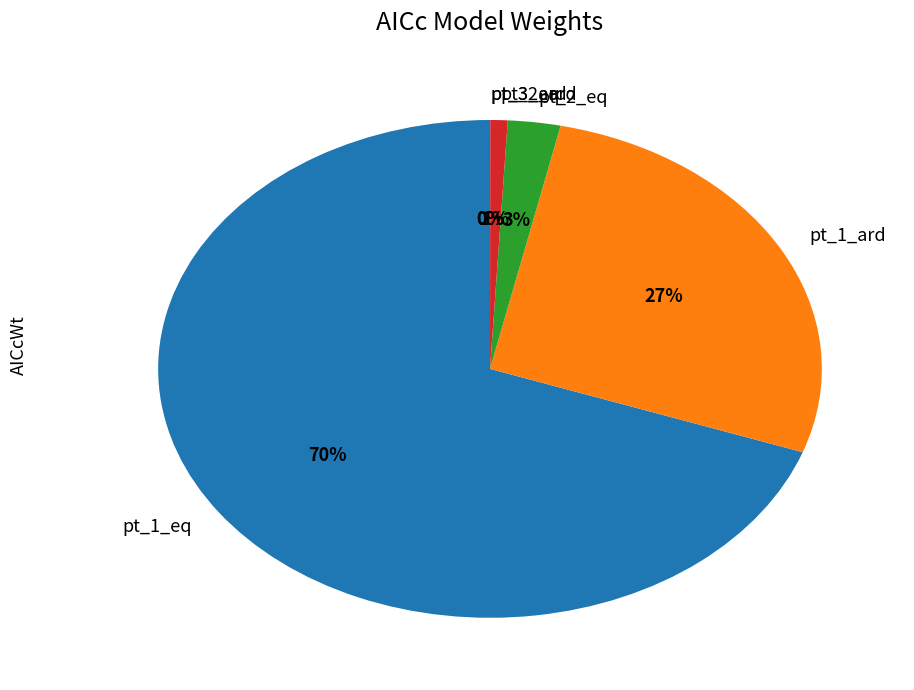

What percentage is the pt_1_ard slice, to the nearest percent?

27%